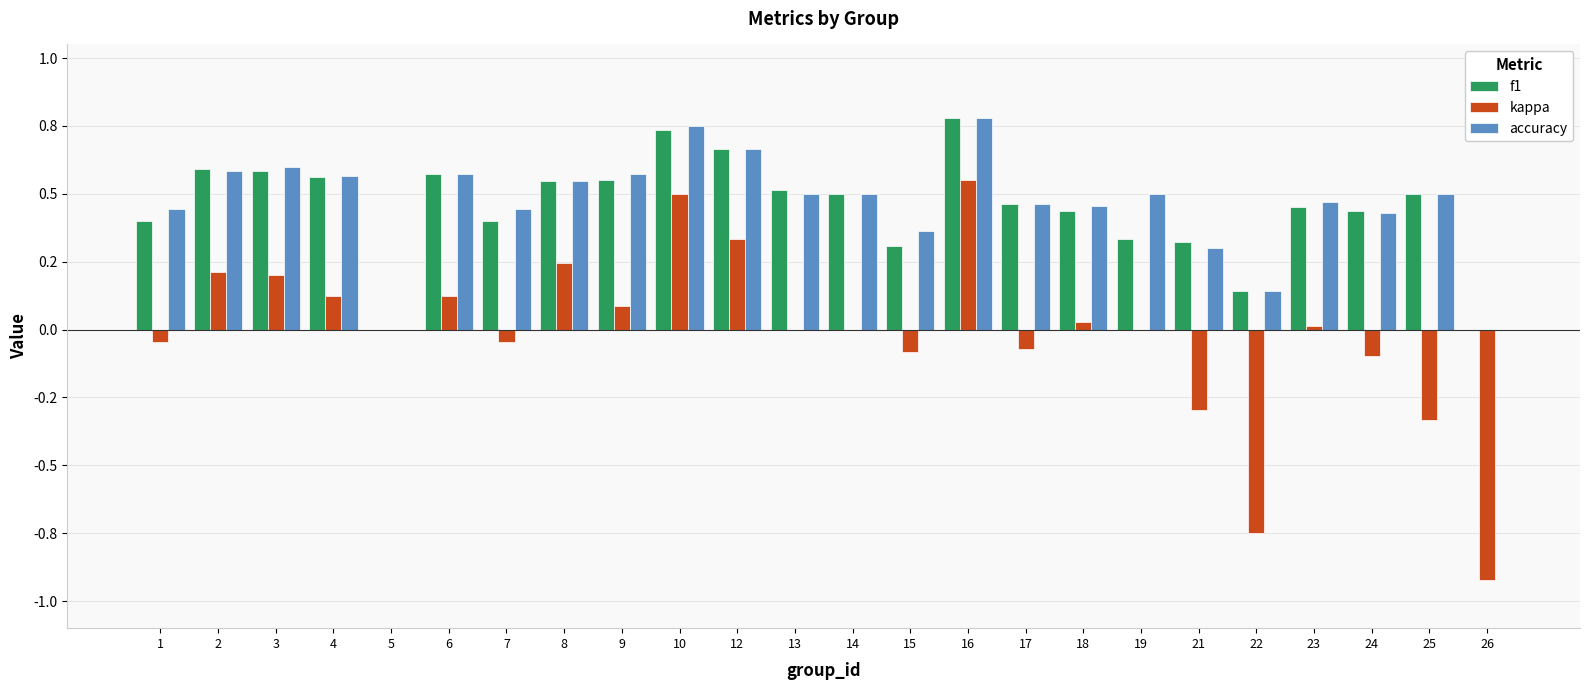

Read the kappa value at 26.

-0.9